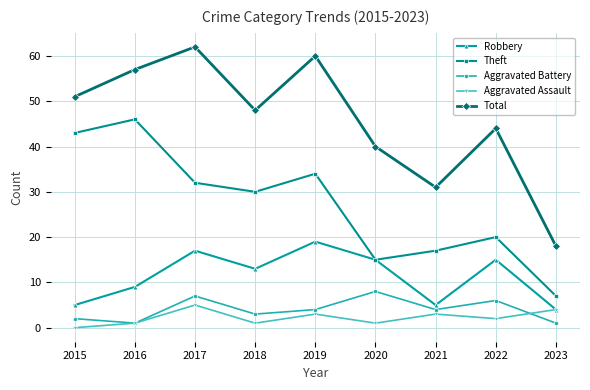

How many data points in Total are less than 48?

4